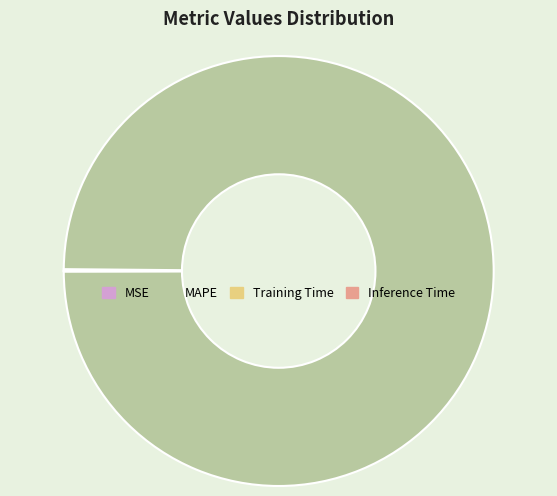

What is the largest slice in the pie chart?

MAPE